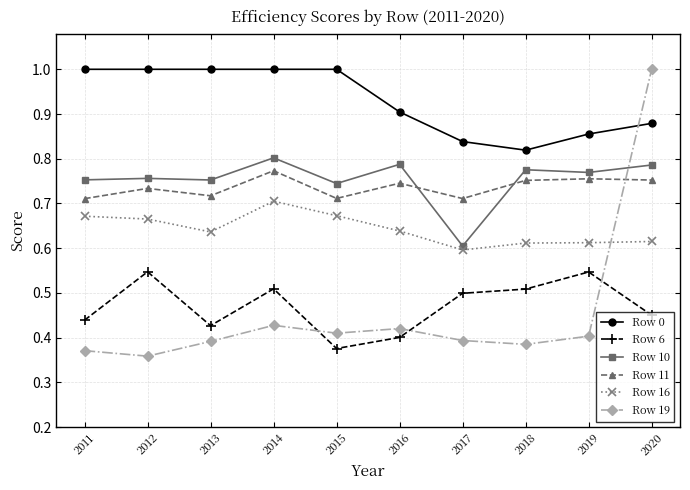

At which category does Row 6 reach its first local peak?

2012